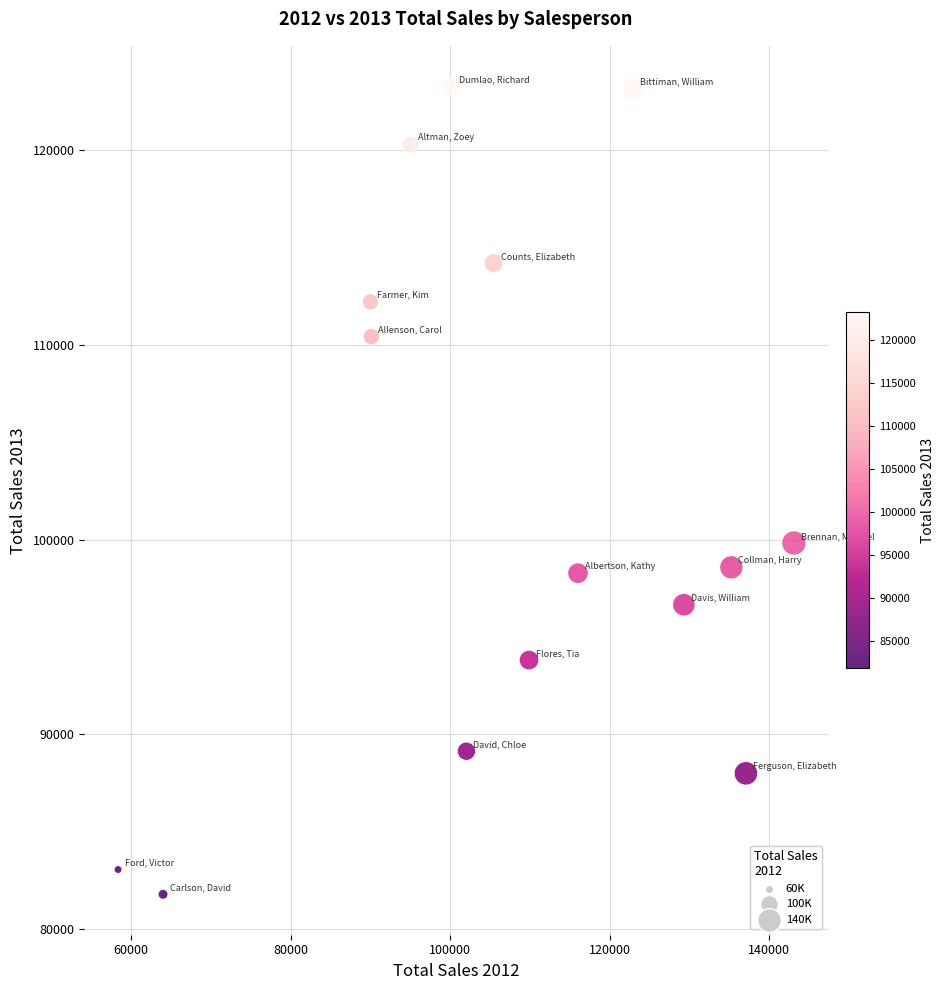

What Y value in the scatter plot is closest to 102527?

99821